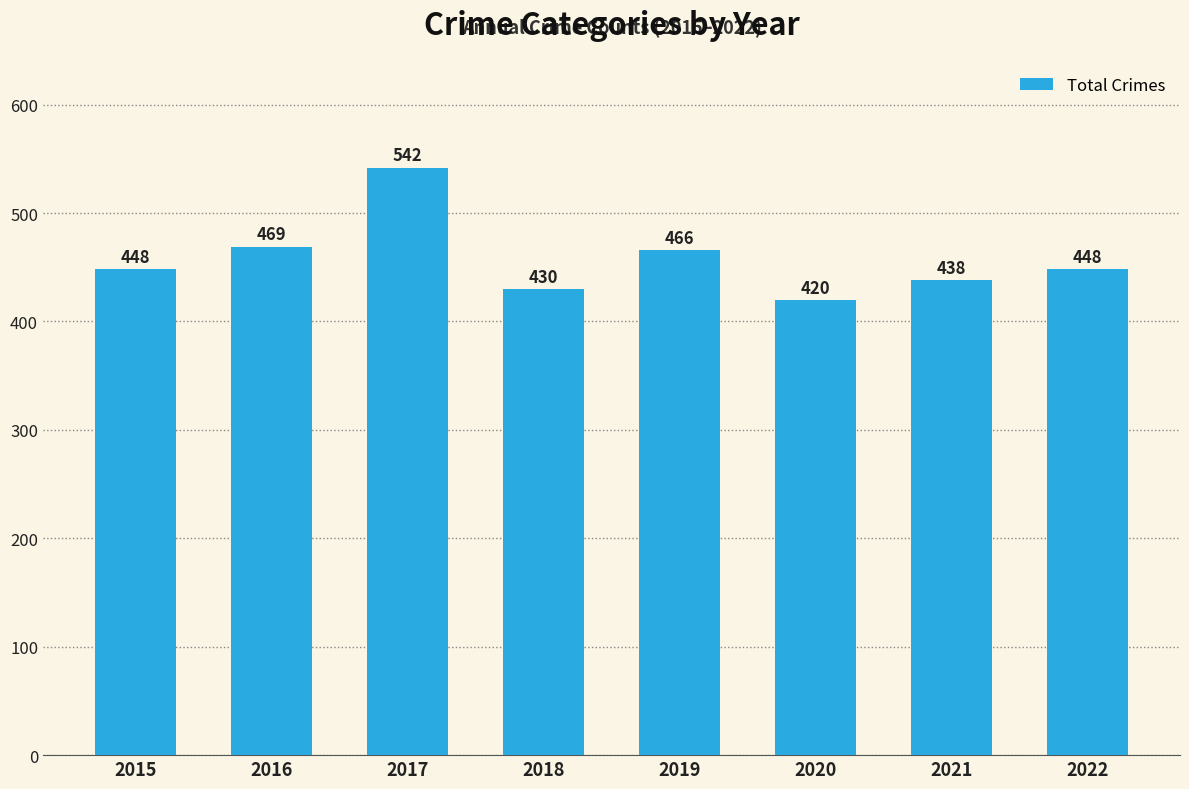

The value at 2021 is 438. True or false?

True